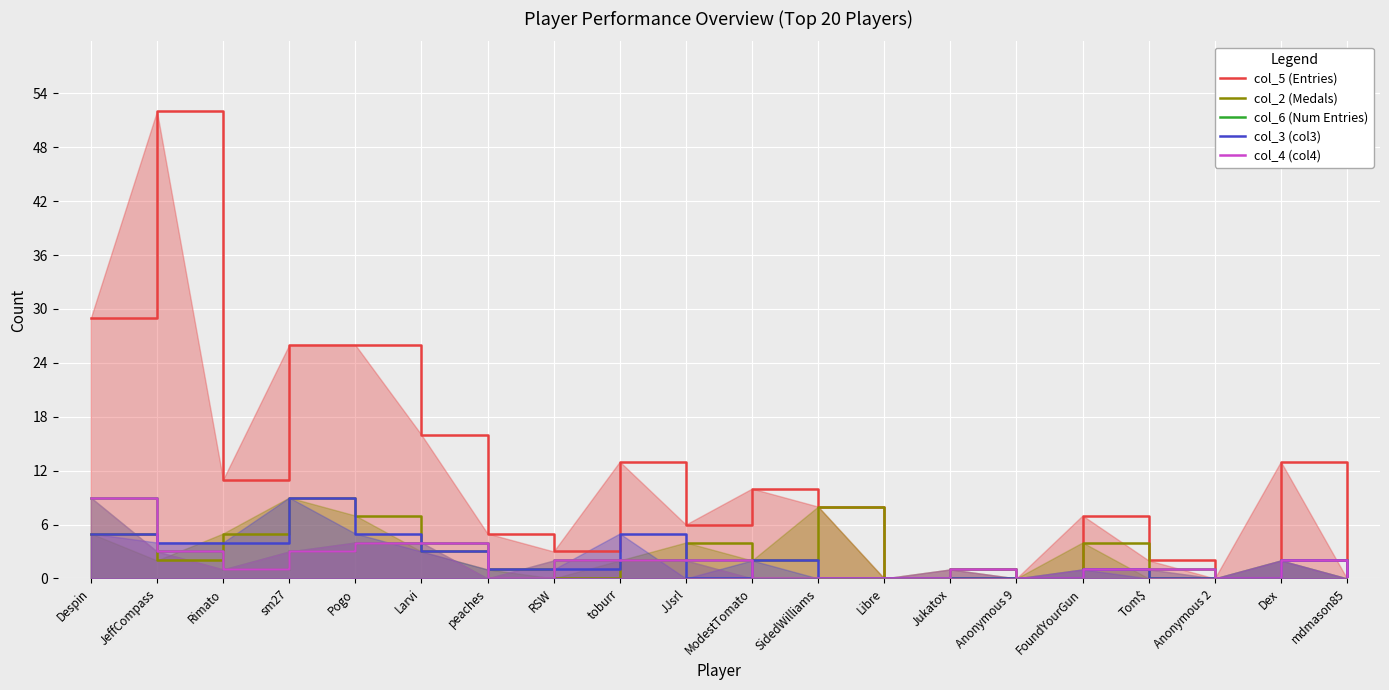

How many data points does each series have?

20